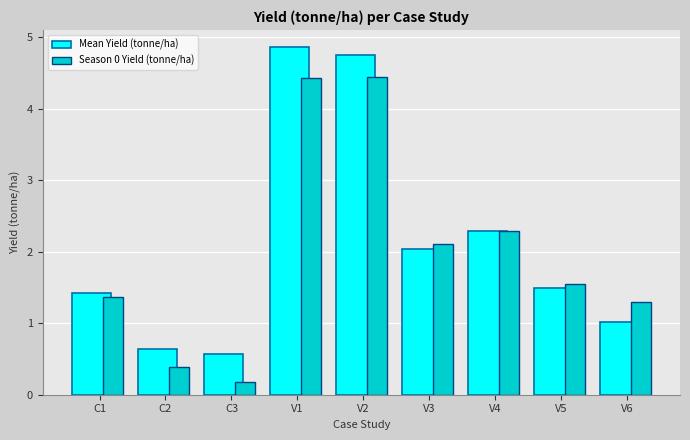

What is the sum of the Season 0 Yield (tonne/ha) values at V3 and C3?

2.3